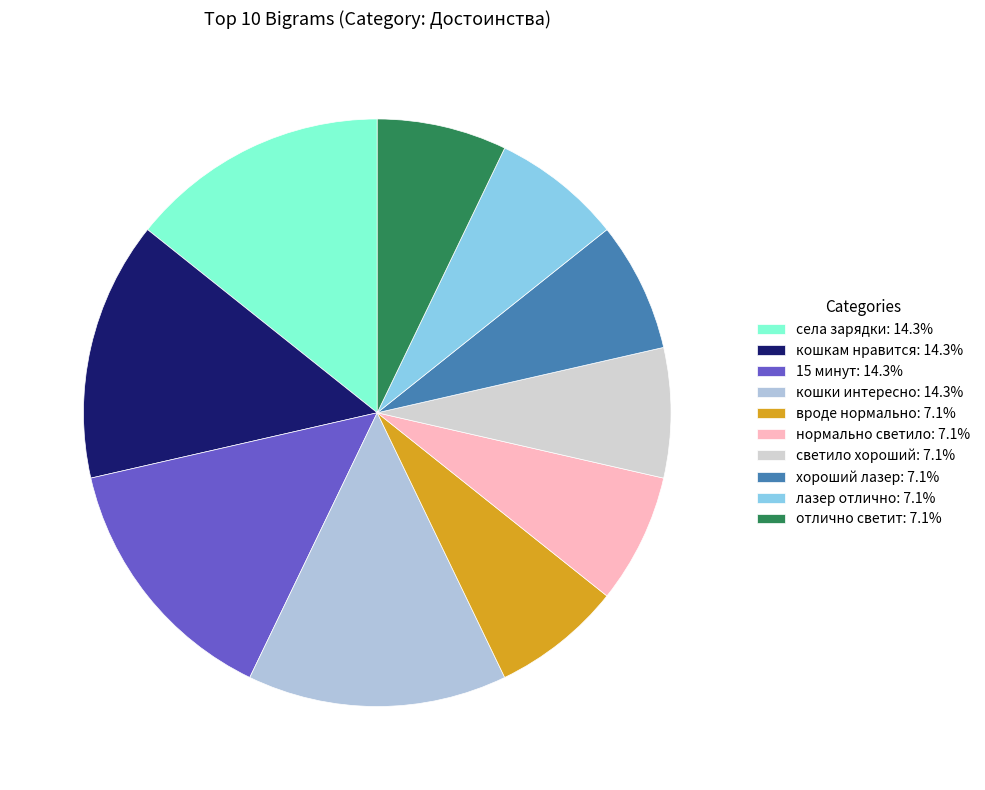

To the nearest percent, what is the combined percentage of нормально светило and вроде нормально?

14%